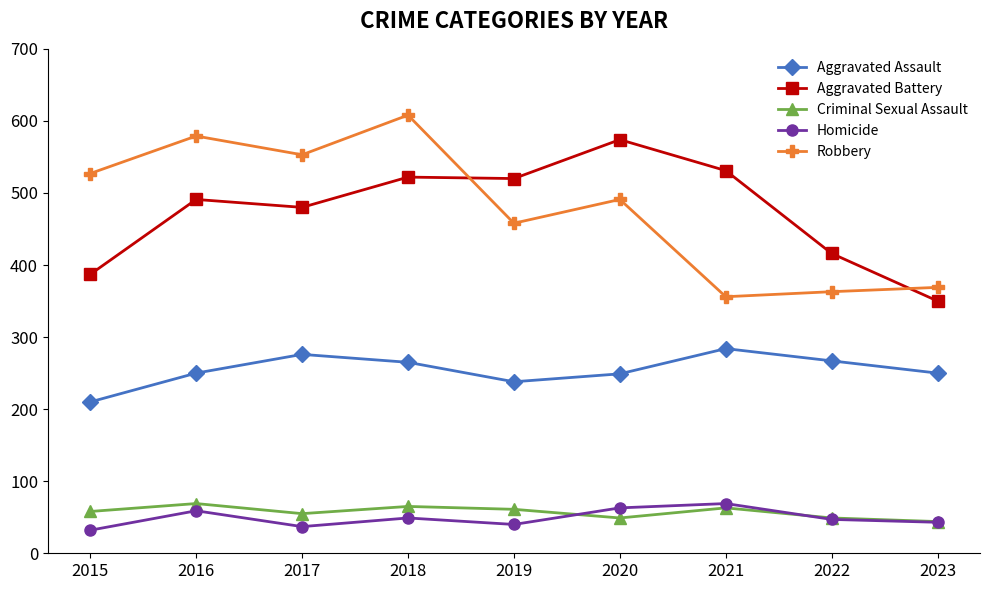

What is the sum of all Homicide values?

439